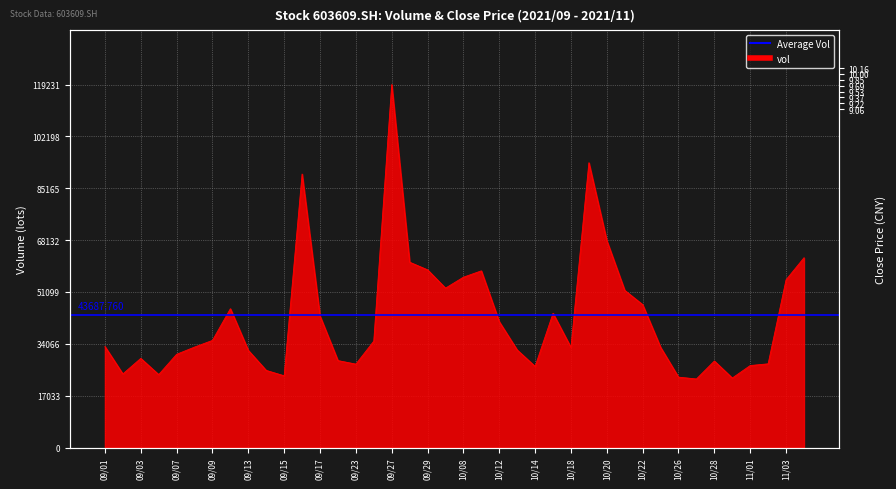

True or false: vol has a value of 62875.3 at 2021/10/15.

False